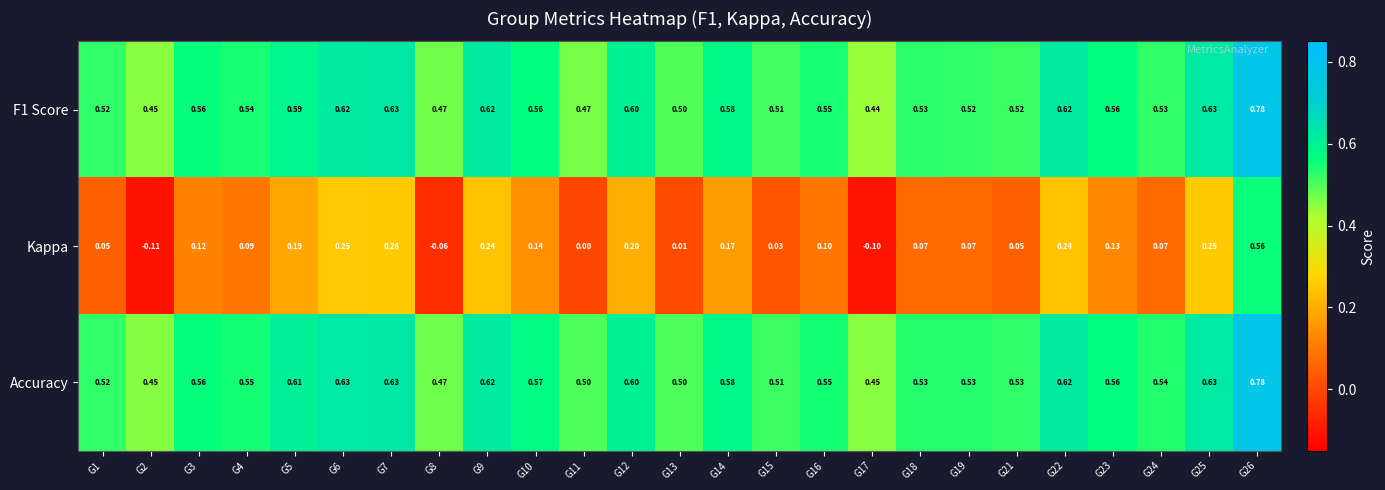

How many distinct data groups are displayed?

3